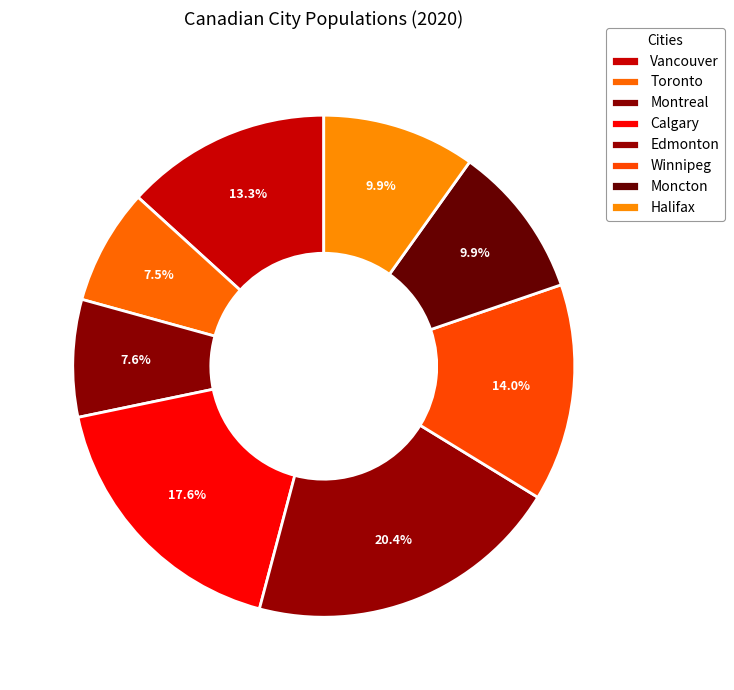

Count the number of slices in the pie.

8